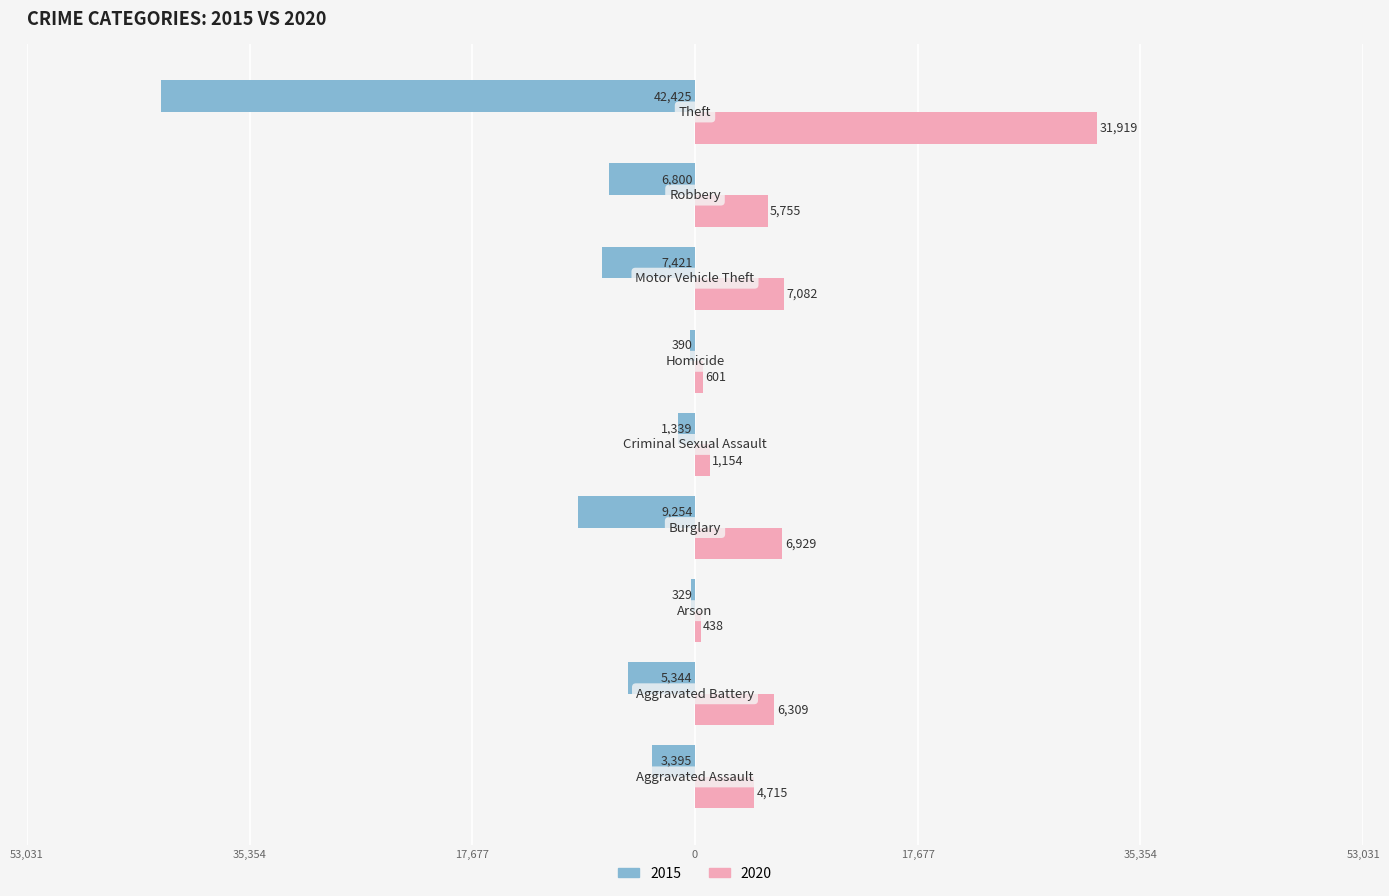

What are all the series names shown in the legend?

2015, 2020